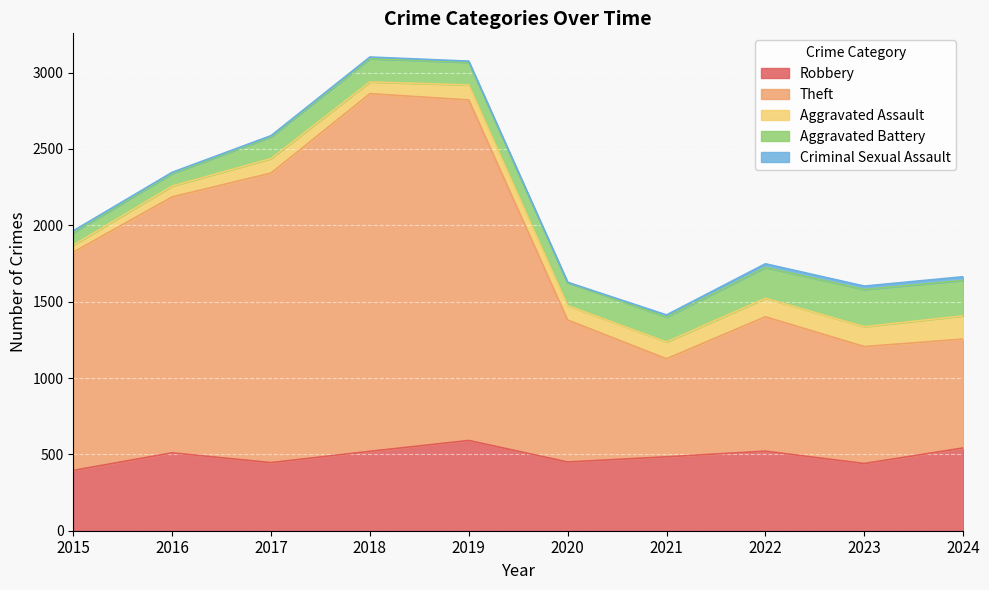

Between 2019 and 2015, which is larger?

2019